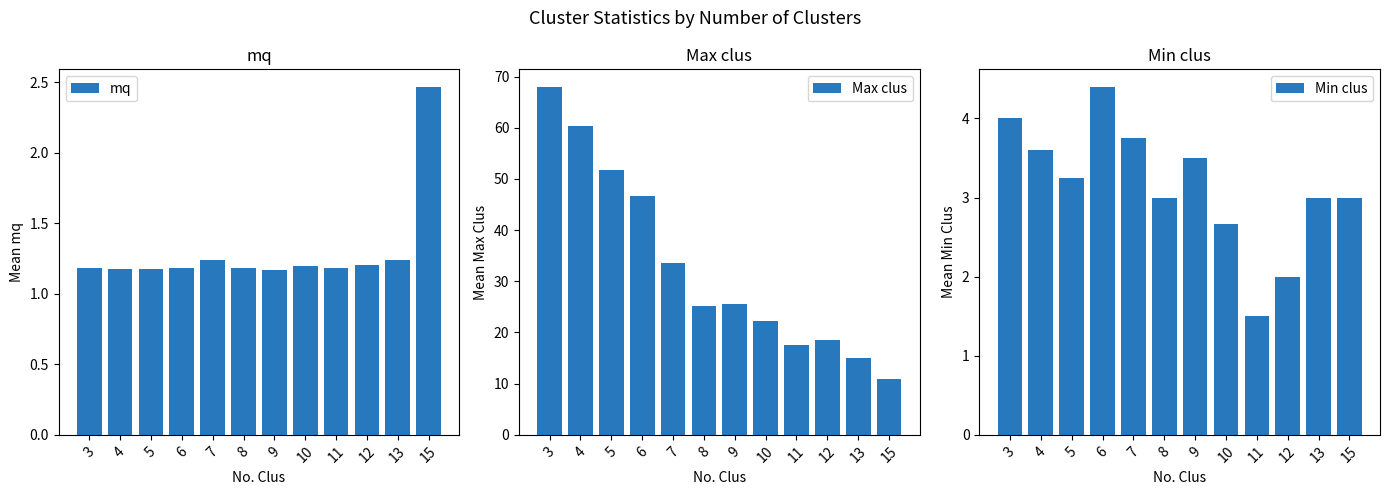

What is the sum of all Max clus values?

395.3